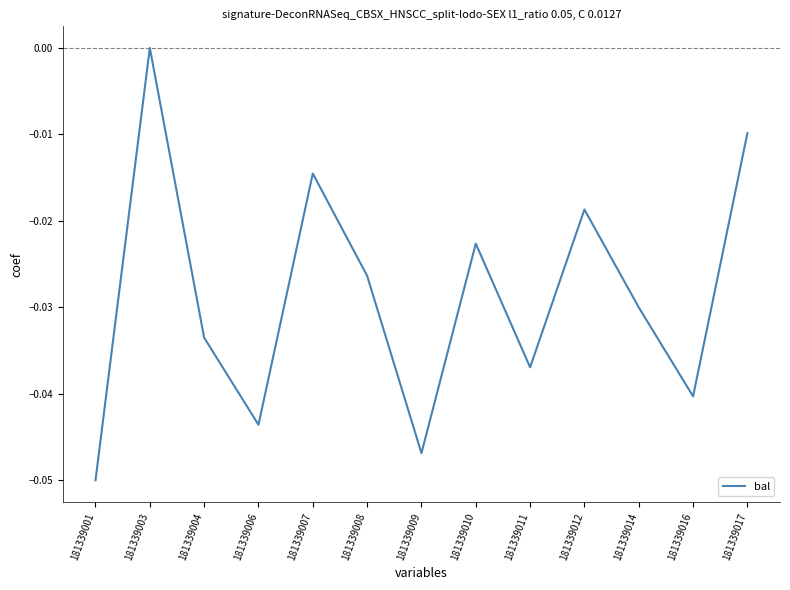

How many interior local valleys (lower than both neighbors) does the data have?

4